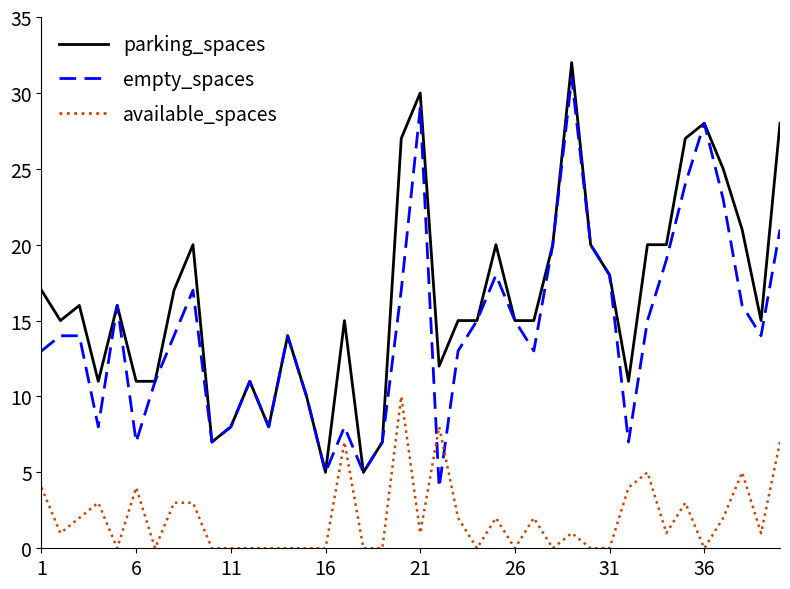

Which series has the largest total across all categories?

parking_spaces